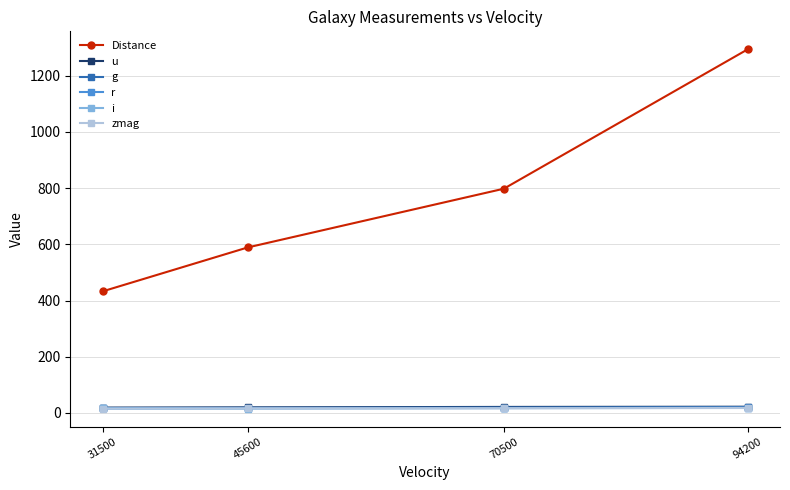

What is the greatest value displayed?

1294.2